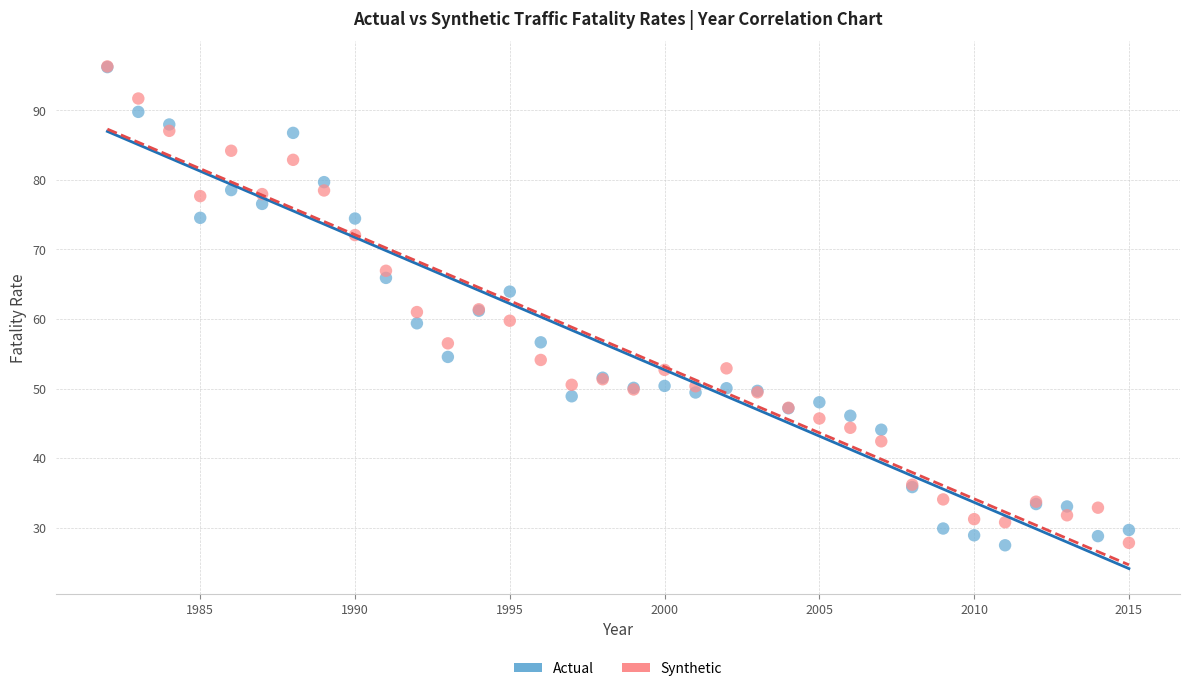

What are all the series names shown in the legend?

Actual, Synthetic